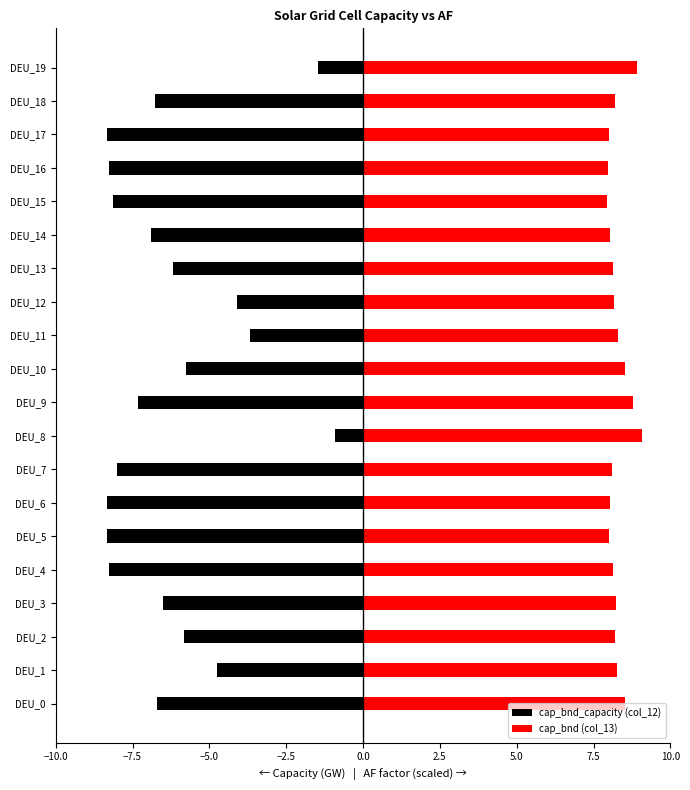

What is the label of the 8th bar from the right?

12